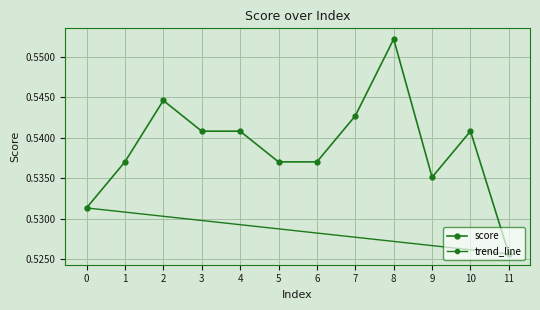

Rank the categories by value from lowest to highest.

11, 0, 9, 1, 5, 6, 3, 4, 10, 7, 2, 8